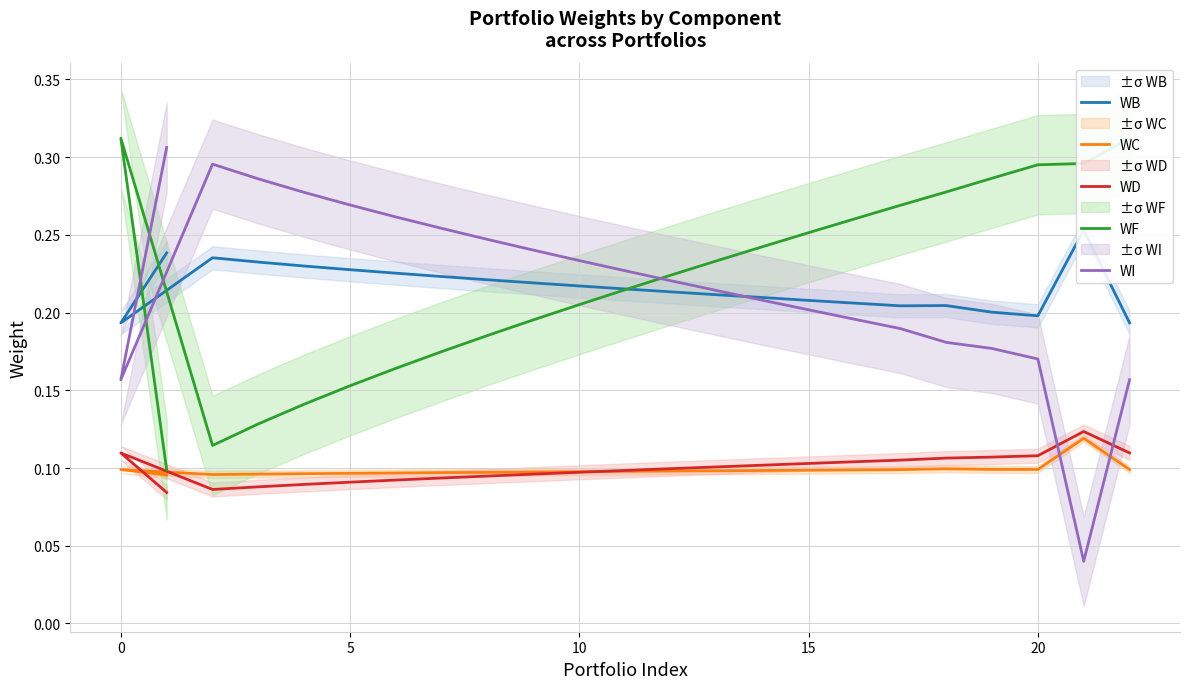

What is the sum of all WC values?

2.3